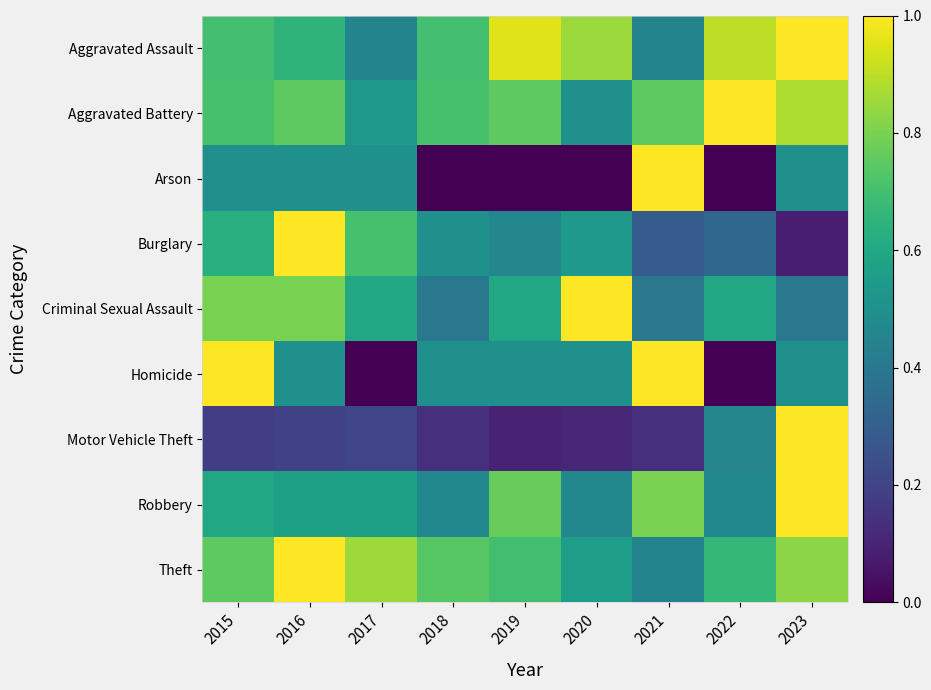

At which category does the chart reach its peak across all series?

2023